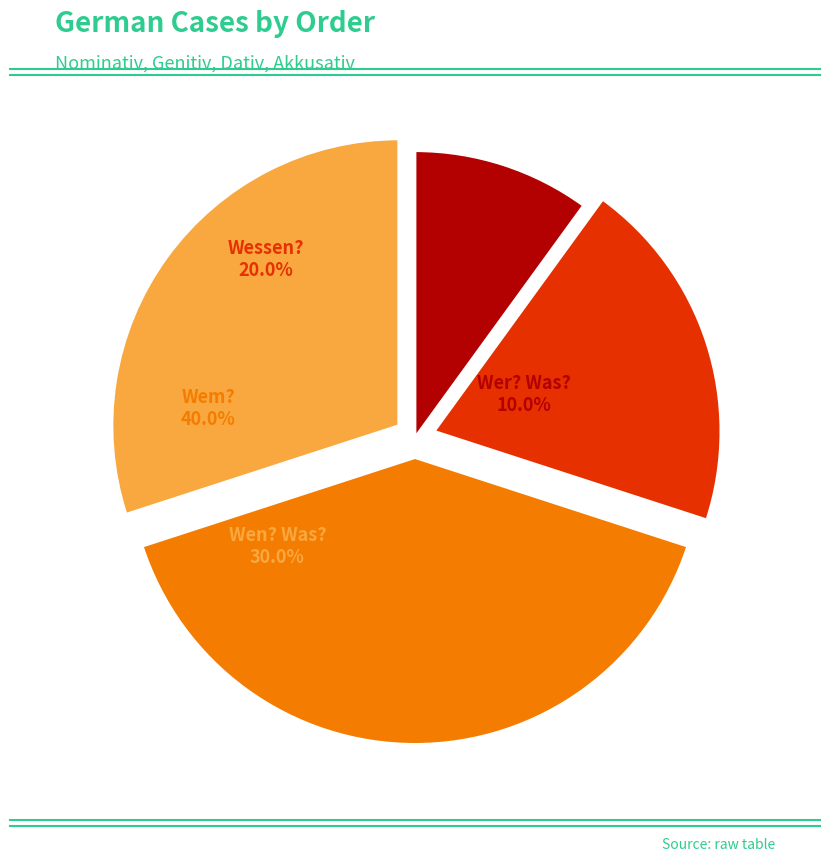

What percentage is NOT represented by Wessen??

80.0%